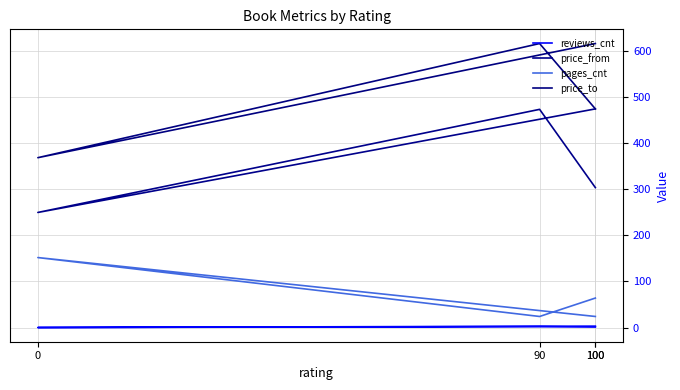

Read the reviews_cnt value at 90.

2